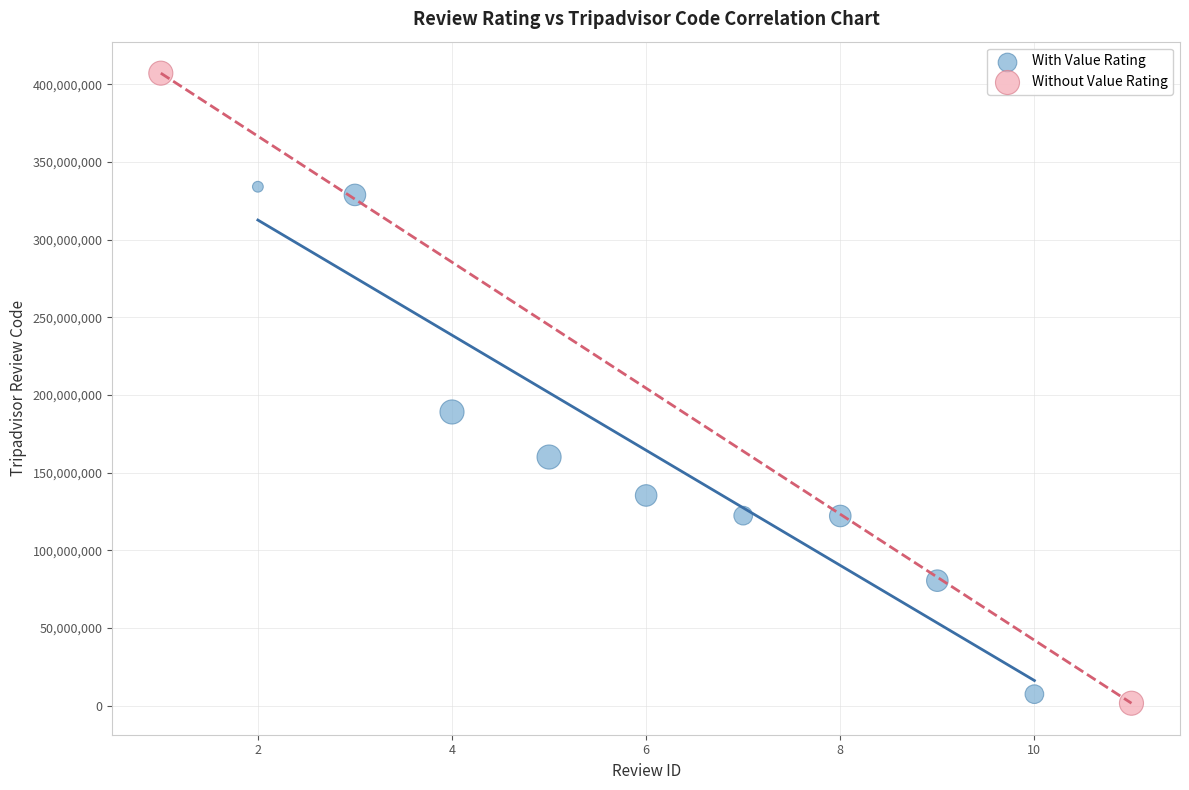

What are all the series names shown in the legend?

With Value Rating, Without Value Rating